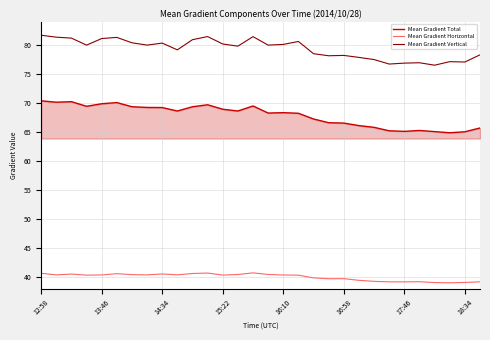

Which series has the largest total across all categories?

Mean Gradient Vertical